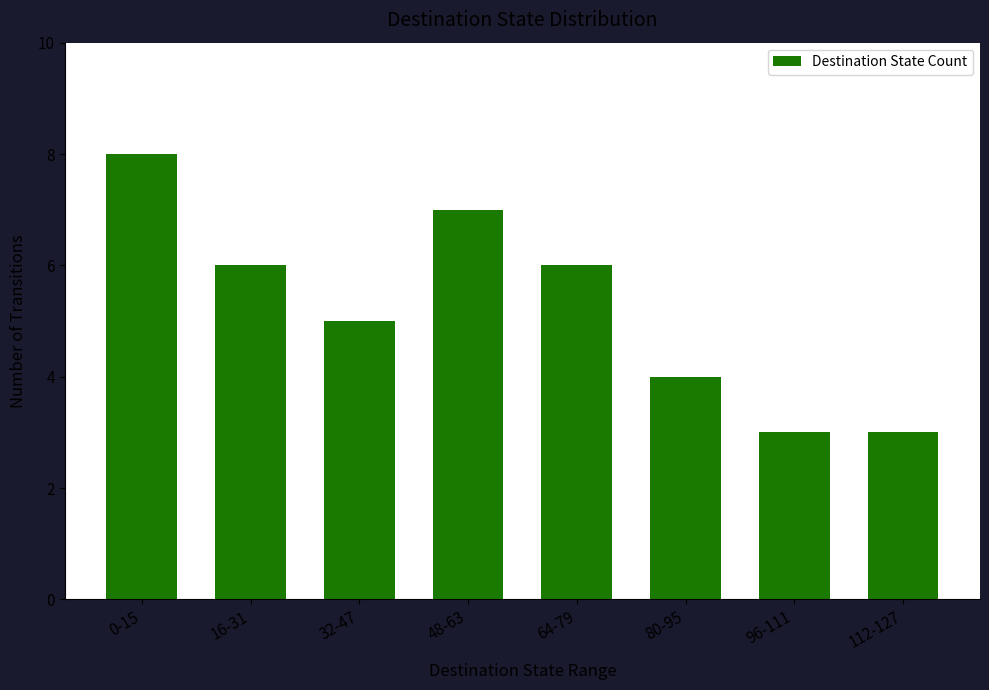

Does the chart contain any negative values?

No